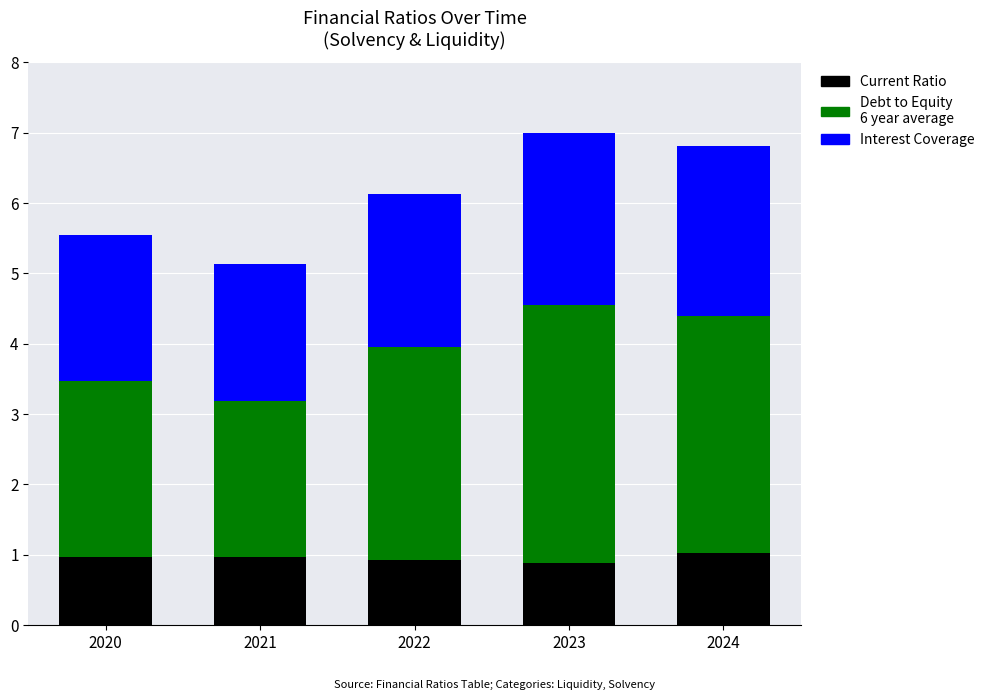

What is the total value across all series at 2022?

6.1